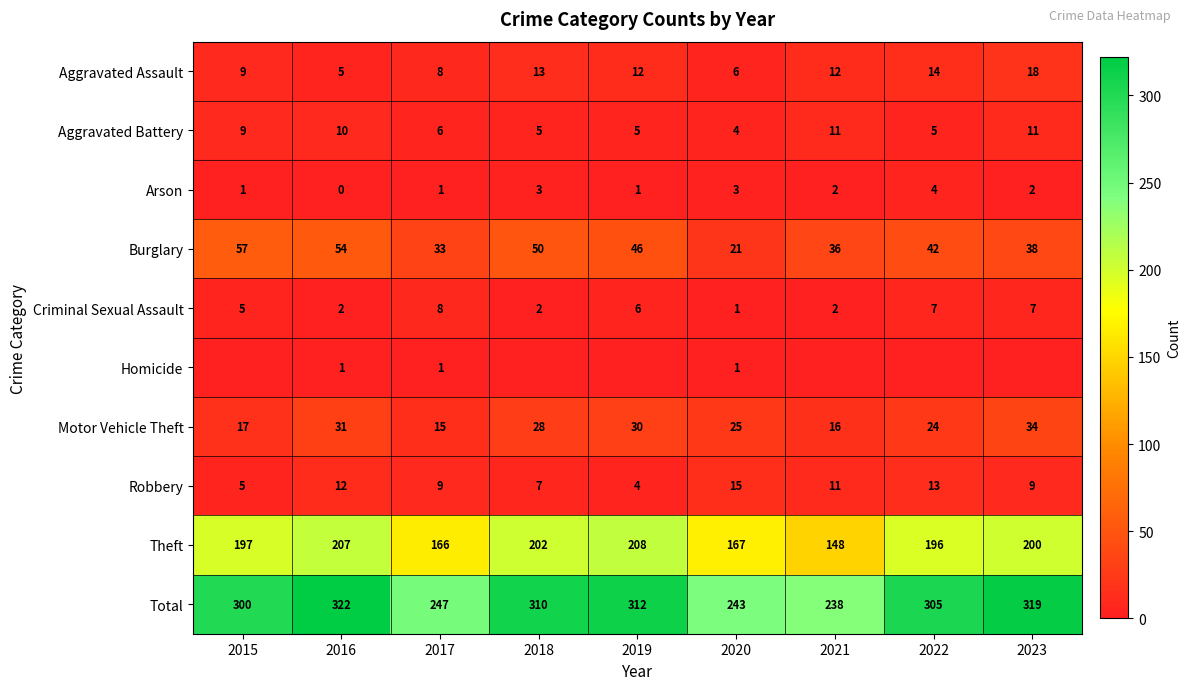

What is the difference between the highest and lowest values at 2021?

238